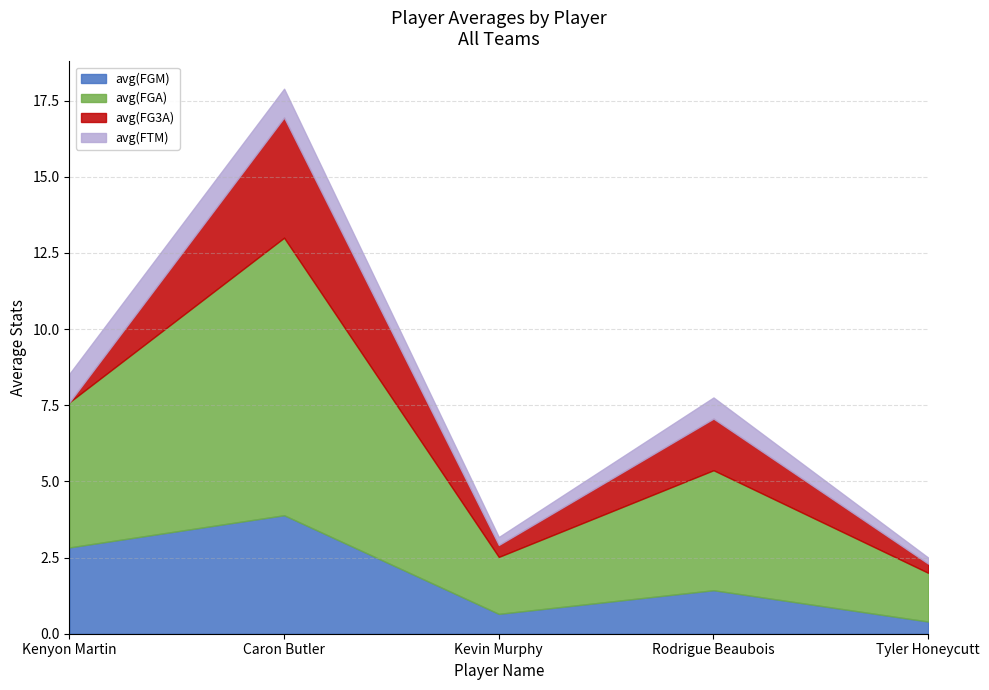

How many interior local valleys does the avg(FG3A) series have?

1